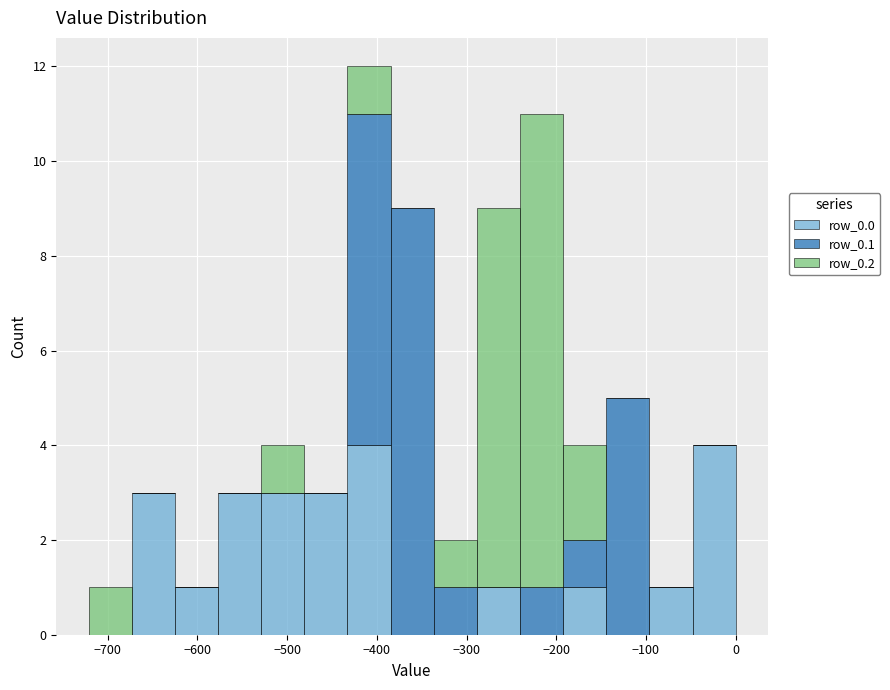

Reading left to right, list every stacked bar in this chart as the range it spans on the x-axis followed by its total height. Neither the bar edges nor the heights are printed on the chart, so give them approximately, as read against the axes.

-720 to -670: 1
-670 to -630: 3
-630 to -580: 1
-580 to -530: 3
-530 to -480: 4
-480 to -430: 3
-430 to -380: 12
-380 to -340: 9
-340 to -290: 2
-290 to -240: 9
-240 to -190: 11
-190 to -140: 4
-140 to -100: 5
-100 to -50: 1
-50 to 0: 4